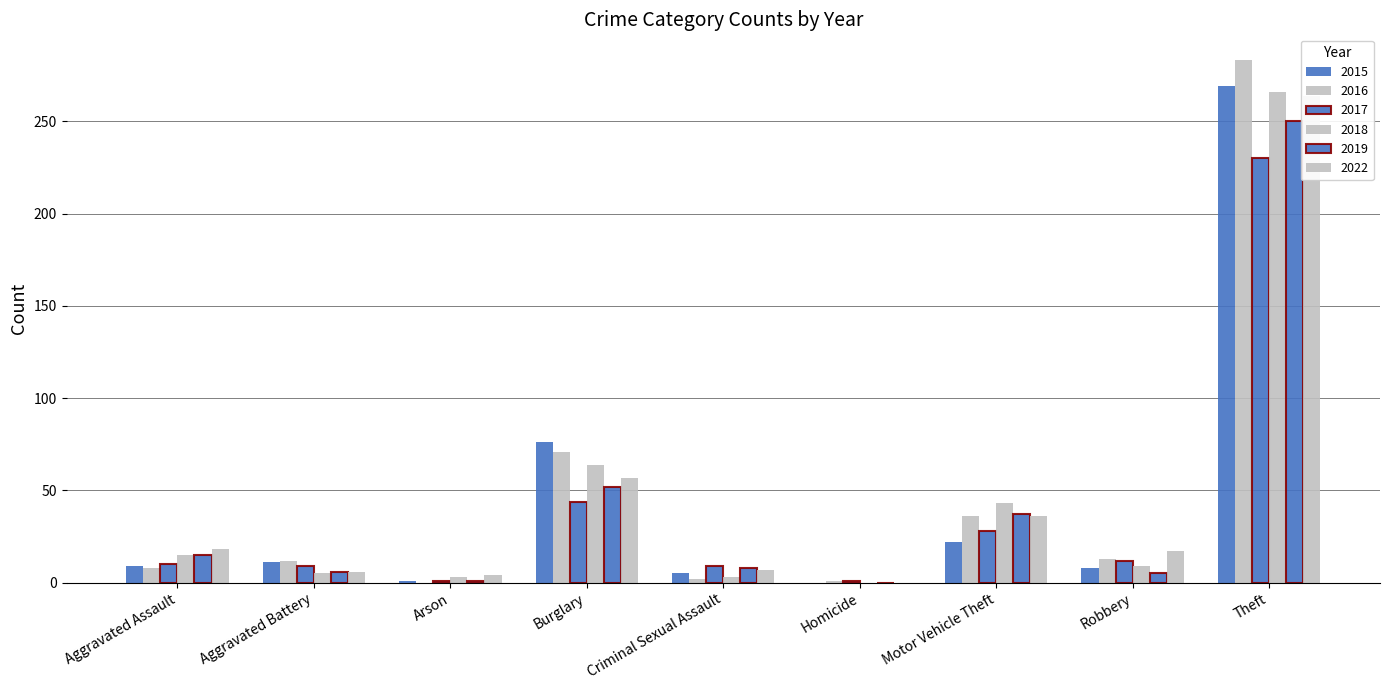

Which has a higher value, Burglary or Robbery?

Burglary